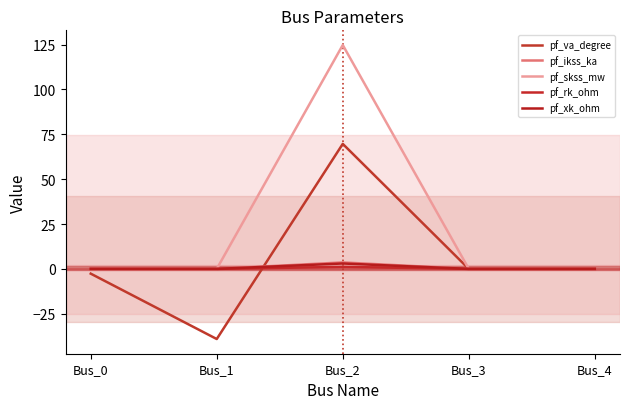

What is the difference between the highest and lowest values at Bus_1?

39.1